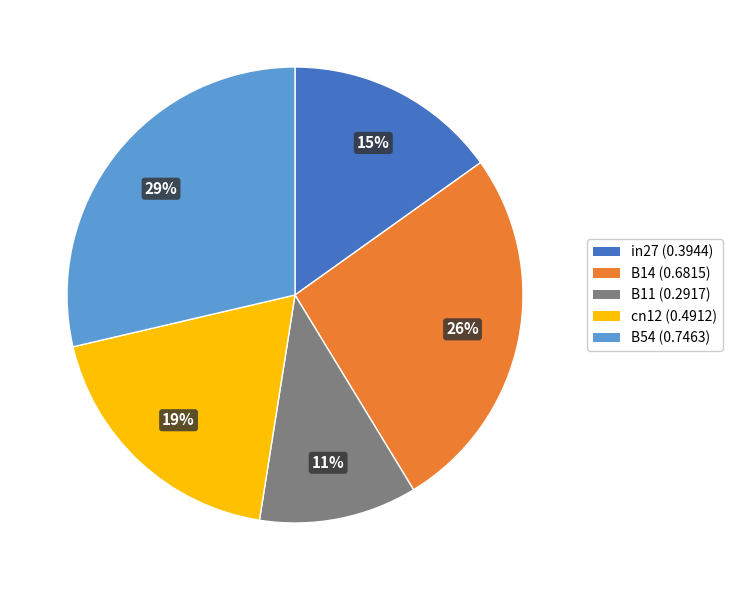

To the nearest percent, what percentage of the pie is in27?

15%